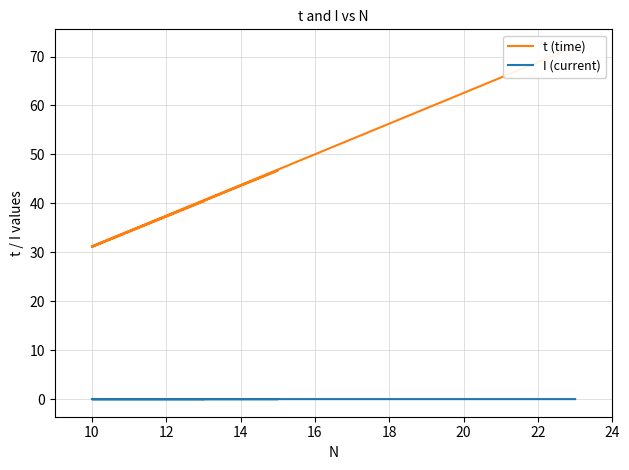

At which label is t (time) closest to 51?

16